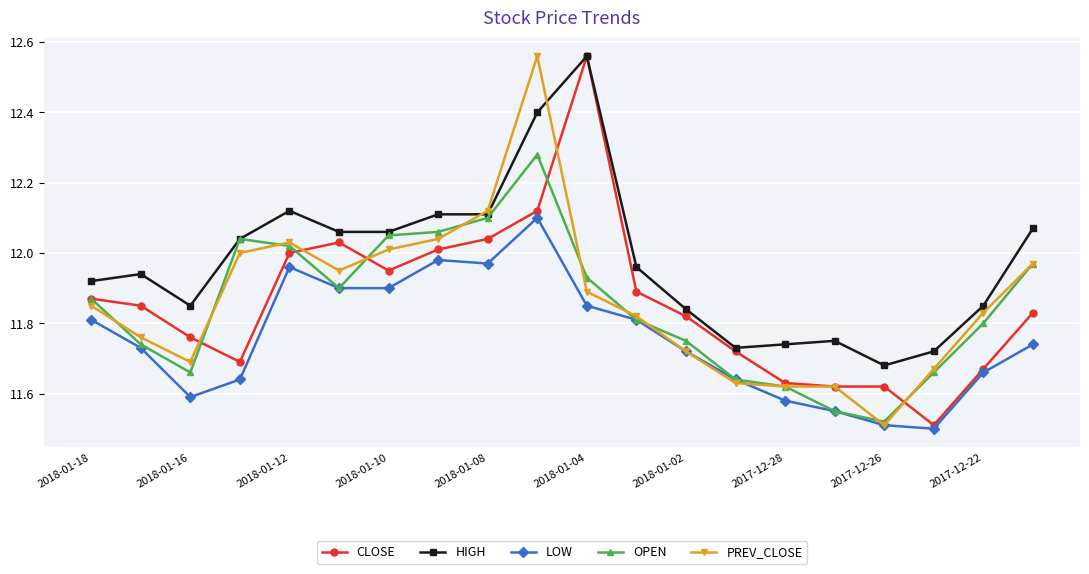

At how many categories does at least one series exceed 11?

20